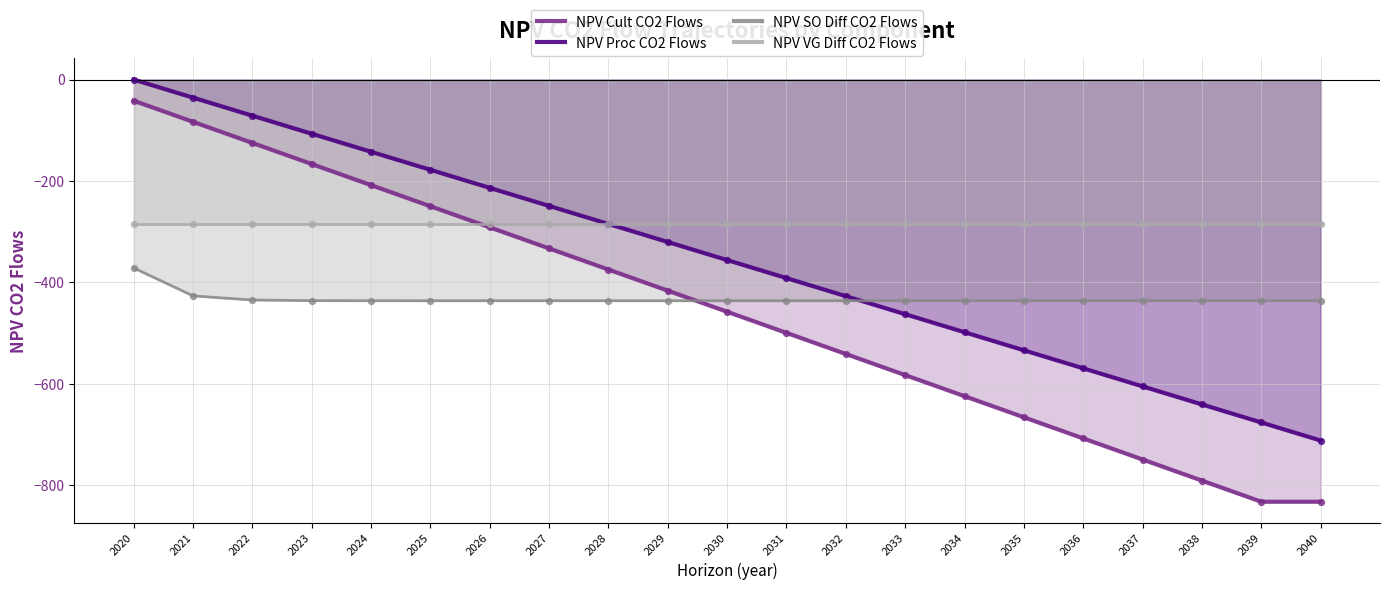

Which series contains the lowest Y value?

NPV Cult CO2 Flows